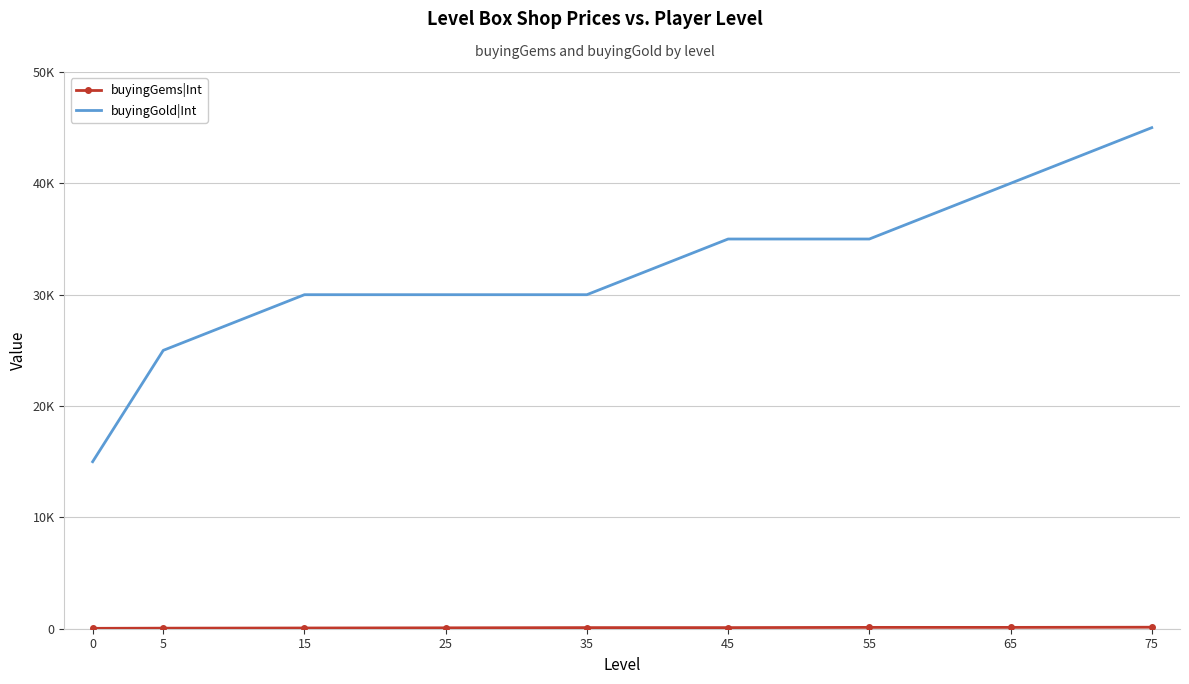

Reading left to right, list all the values displayed in this chart.

buyingGems|Int: 35	50	65	80	100	100	120	120	135
buyingGold|Int: 15000	25000	30000	30000	30000	35000	35000	40000	45000